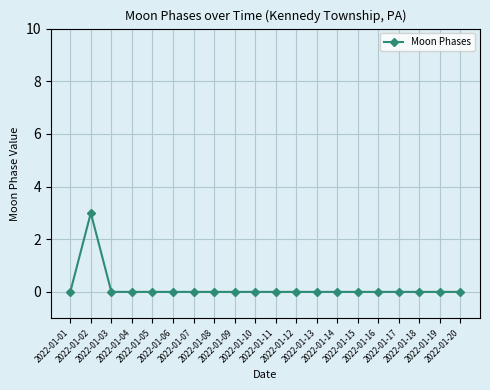

How many values are between 0 and 1?

19